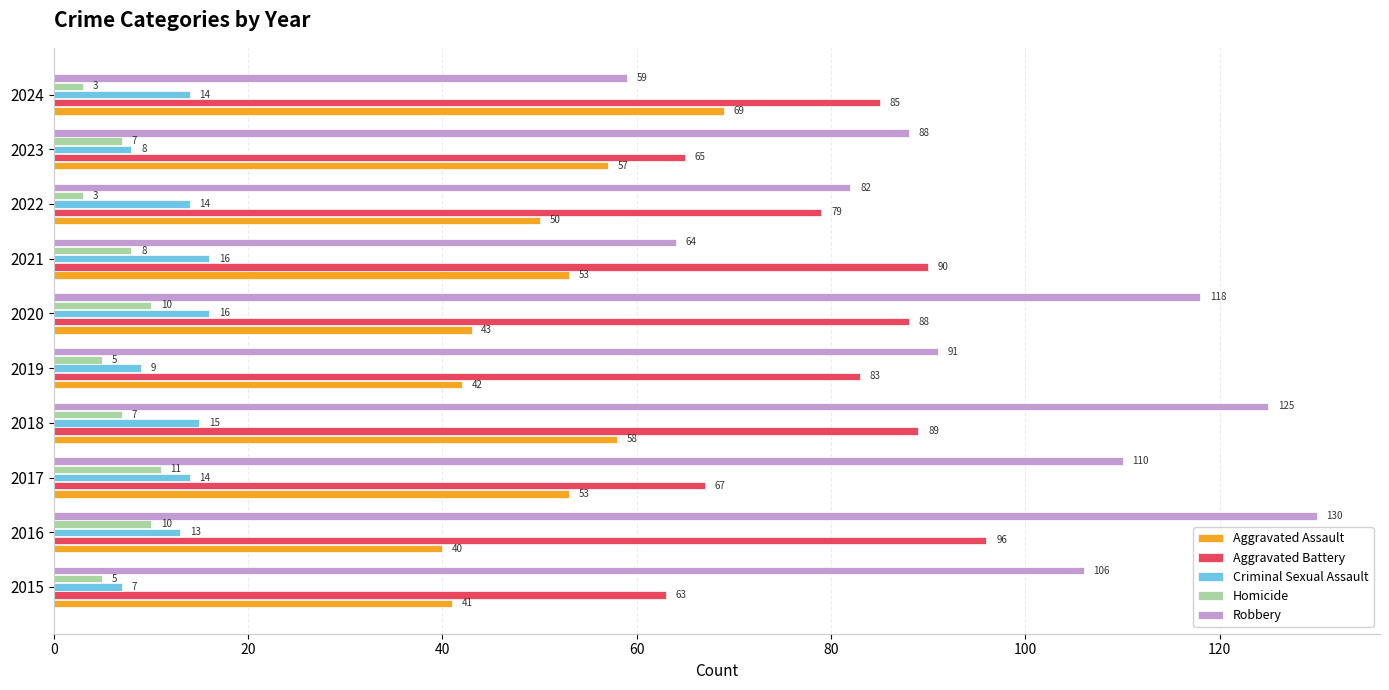

Count the number of data series in this chart.

5